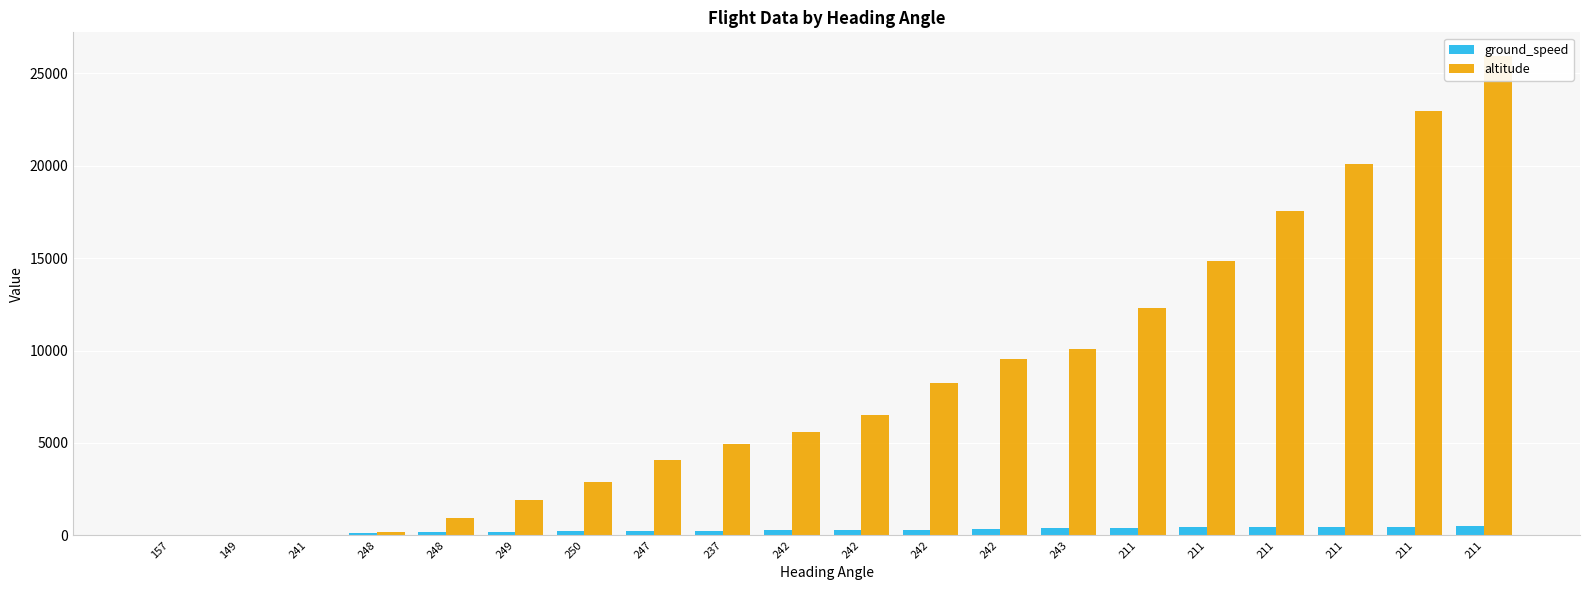

What is the maximum value shown in the chart?

25925